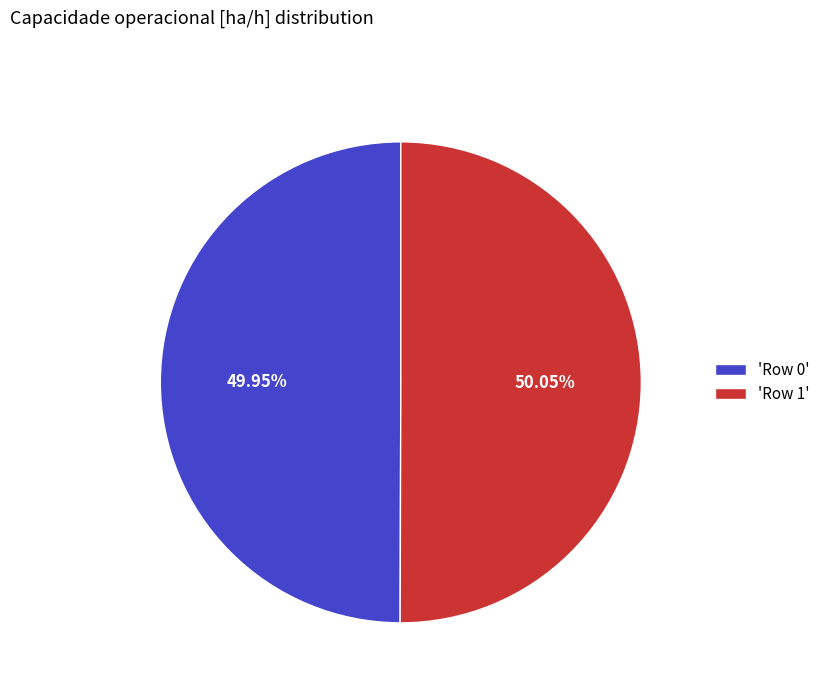

Combined, do 'Row 0' and 'Row 1' account for over 50%?

Yes